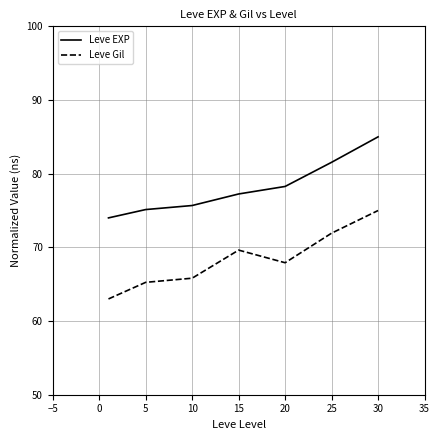

What is the difference between the second highest and second lowest values in the Leve EXP series?

6.4